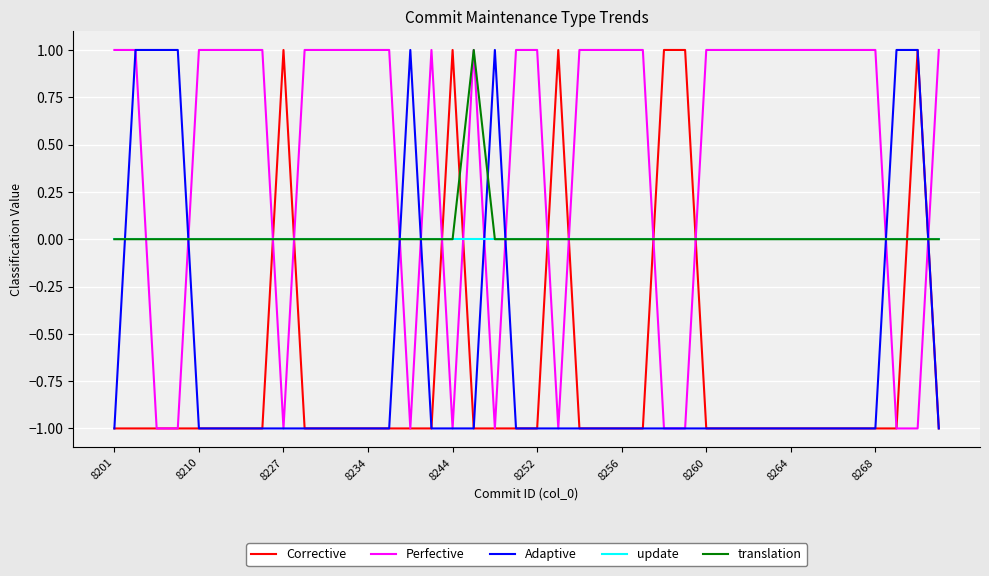

Reading left to right, what are all the values shown in this chart?

Corrective: -1	-1	-1	-1	-1	-1	-1	-1	1	-1	-1	-1	-1	-1	-1	-1	1	-1	-1	-1	-1	1	-1	-1	-1	-1	1	1	-1	-1	-1	-1	-1	-1	-1	-1	-1	-1	1	-1
Perfective: 1	1	-1	-1	1	1	1	1	-1	1	1	1	1	1	-1	1	-1	1	-1	1	1	-1	1	1	1	1	-1	-1	1	1	1	1	1	1	1	1	1	-1	-1	1
Adaptive: -1	1	1	1	-1	-1	-1	-1	-1	-1	-1	-1	-1	-1	1	-1	-1	-1	1	-1	-1	-1	-1	-1	-1	-1	-1	-1	-1	-1	-1	-1	-1	-1	-1	-1	-1	1	1	-1
update: 0	0	0	0	0	0	0	0	0	0	0	0	0	0	0	0	0	0	0	0	0	0	0	0	0	0	0	0	0	0	0	0	0	0	0	0	0	0	0	0
translation: 0	0	0	0	0	0	0	0	0	0	0	0	0	0	0	0	0	1	0	0	0	0	0	0	0	0	0	0	0	0	0	0	0	0	0	0	0	0	0	0